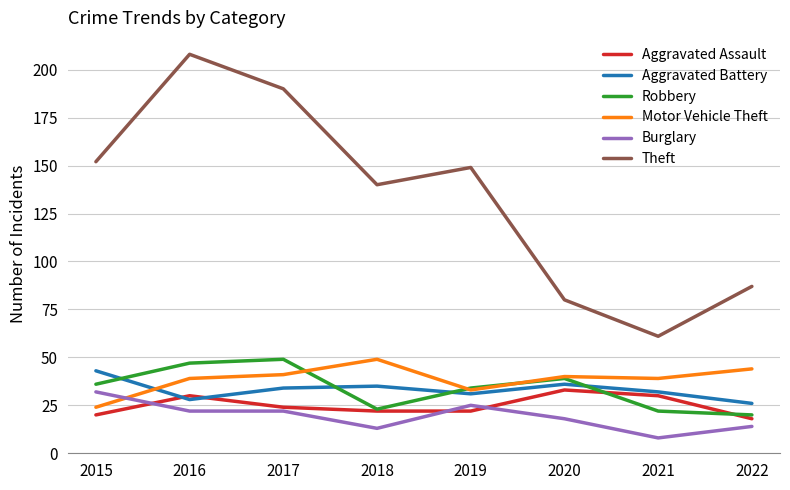

At which label does Burglary reach its peak?

2015